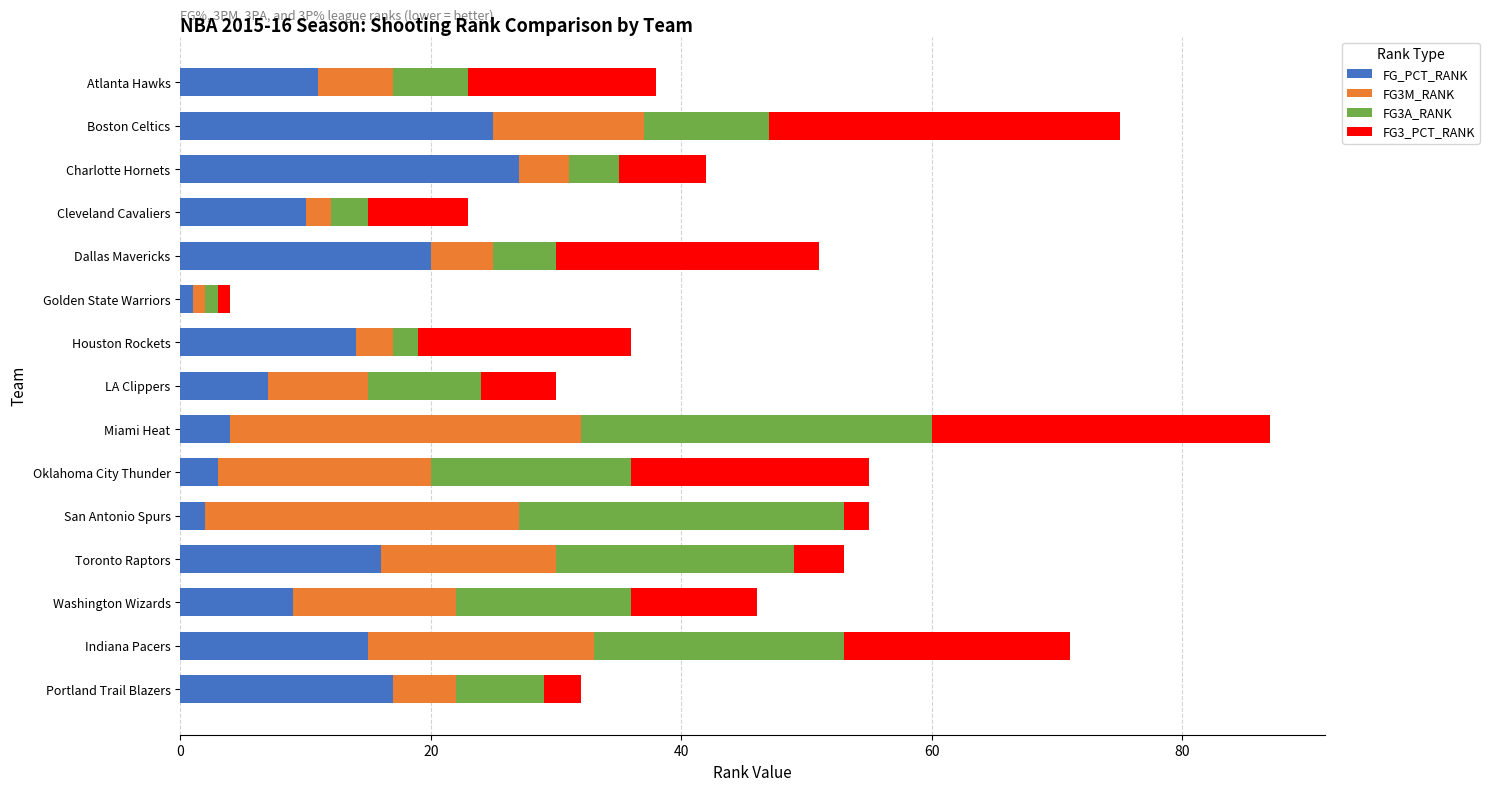

What is the sum of all FG_PCT_RANK values?

181